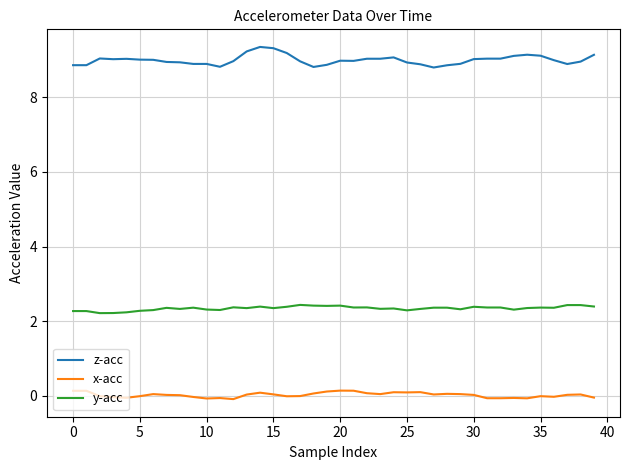

Which series has the largest range (max minus min)?

z-acc